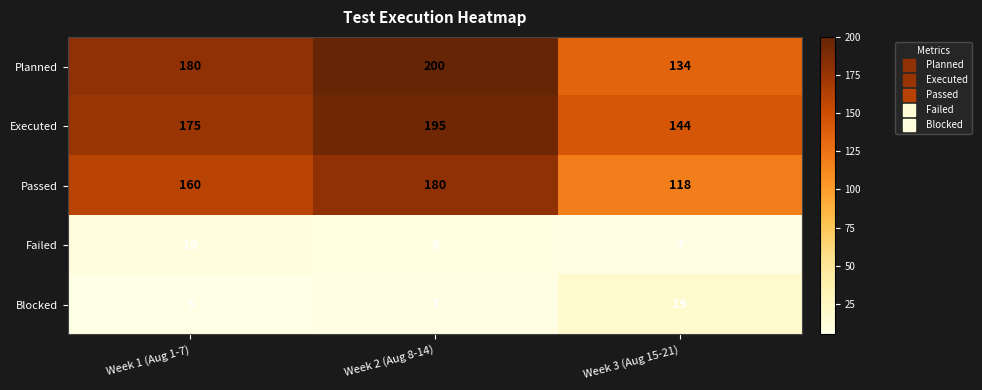

How many values in the Executed series are below 175?

1